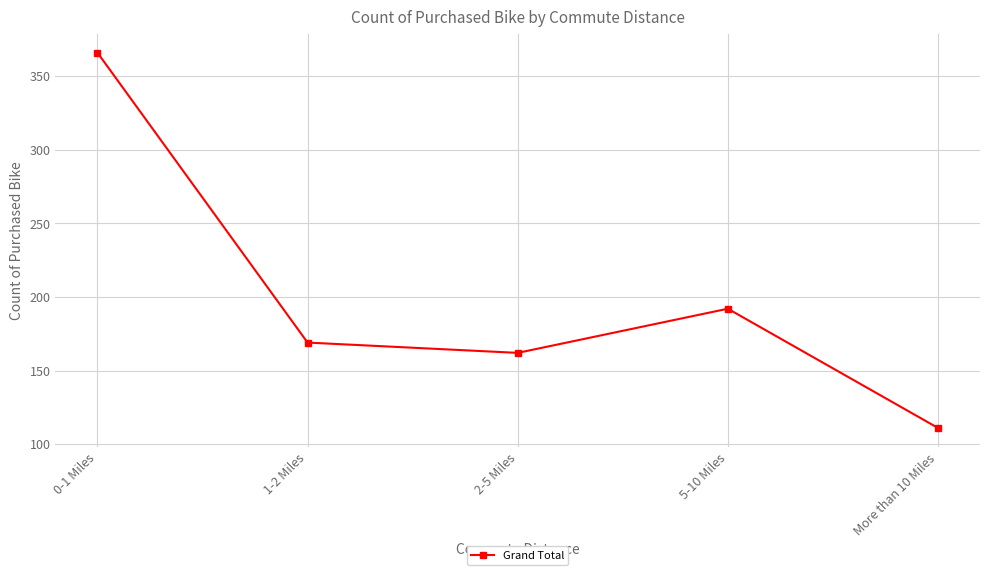

Approximately how many times larger is the value at 5-10 Miles compared to More than 10 Miles?

1.7